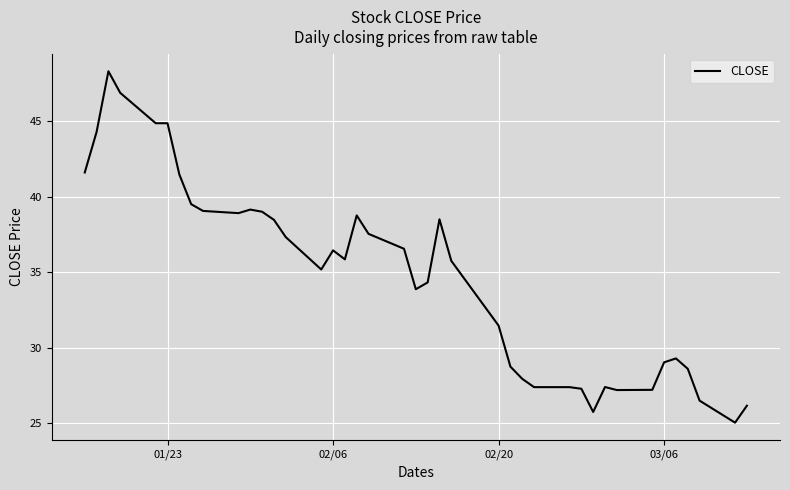

Is this an area chart (filled region under the line)?

No